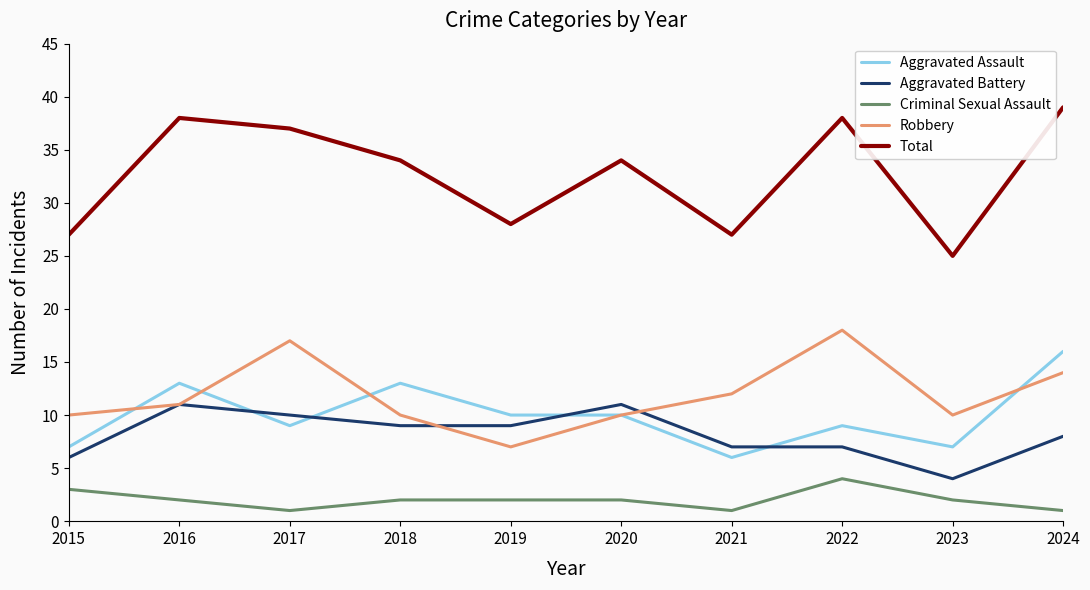

What is the approximate value of Total at 2015?

27